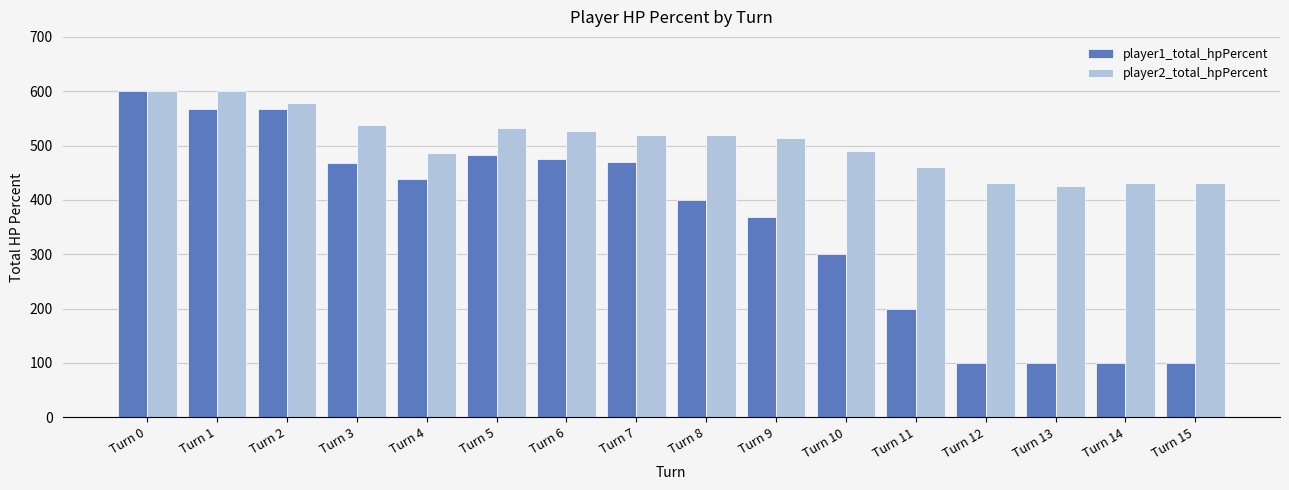

List the series in order of their overall mean, highest first.

player2_total_hpPercent, player1_total_hpPercent